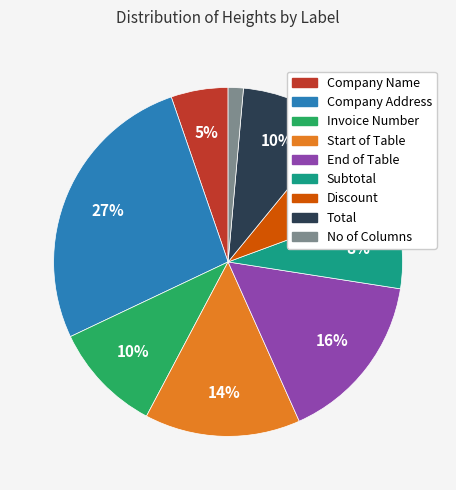

Which category has the smallest portion of the pie?

No of Columns